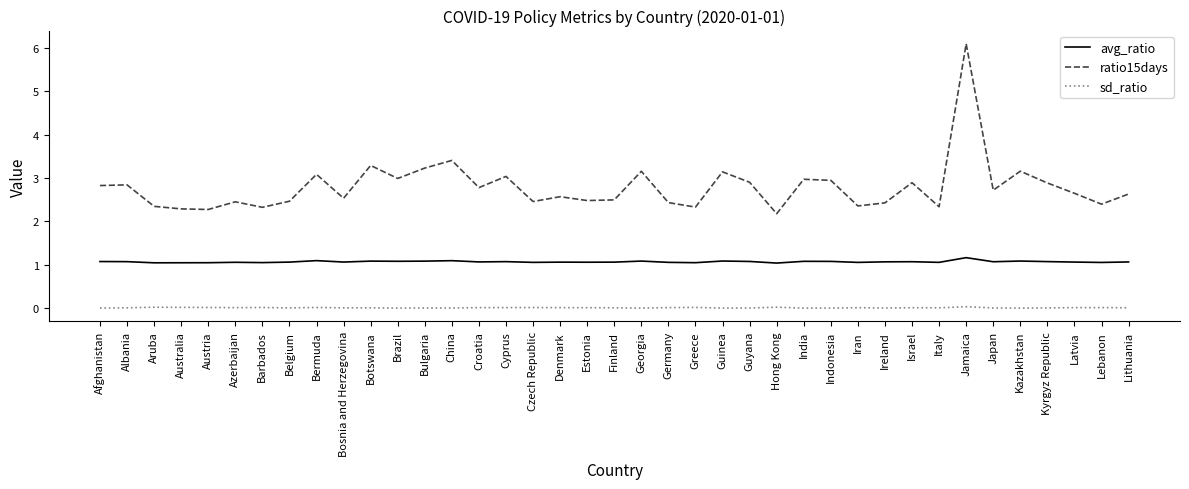

True or false: avg_ratio and ratio15days cross at least once.

False